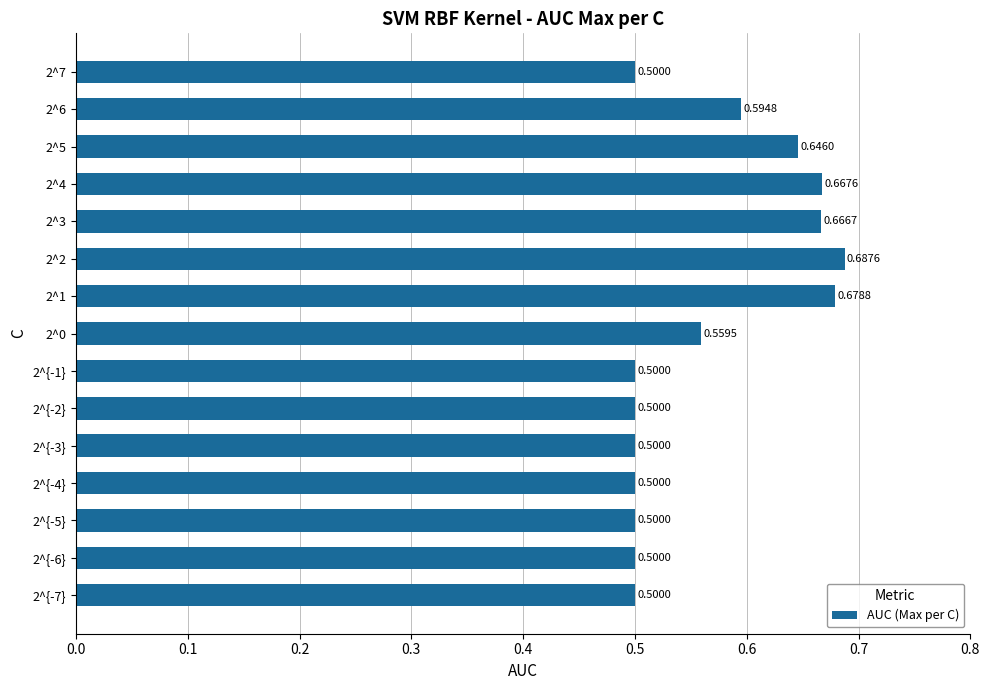

What is the change in value from 2^{-7} to 2^5?

+0.1